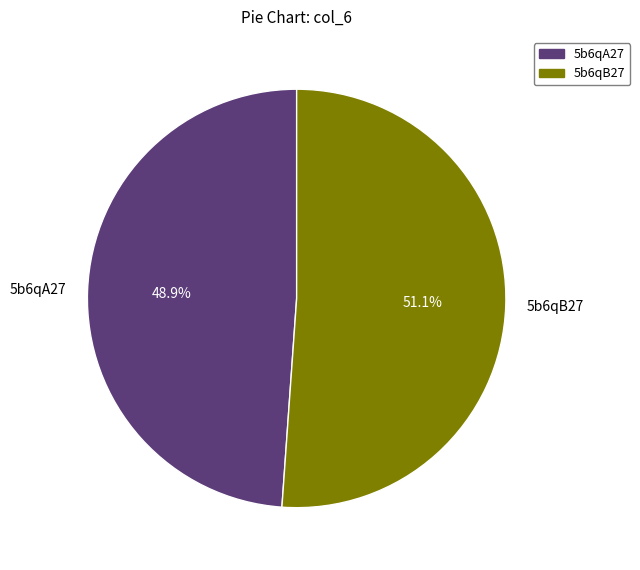

Between 5b6qB27 and 5b6qA27, which is larger?

5b6qB27